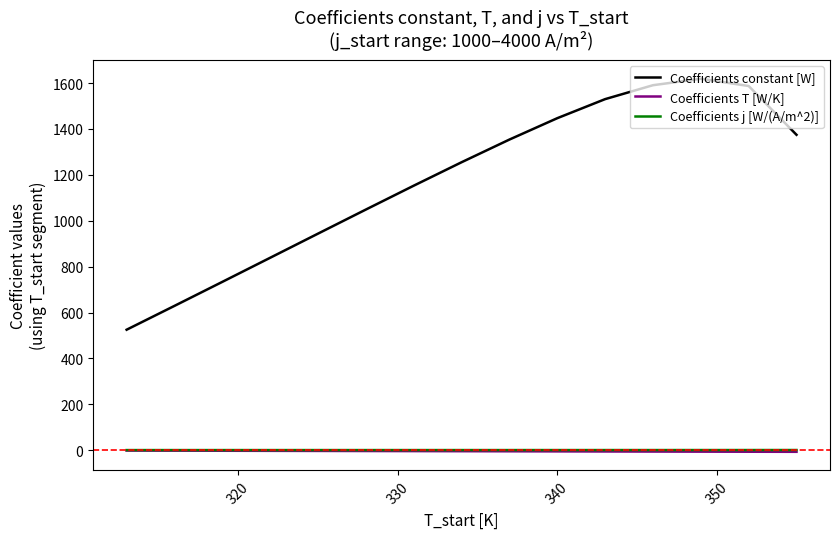

True or false: Coefficients j [W/(A/m^2)] and Coefficients constant [W] cross at least once.

False